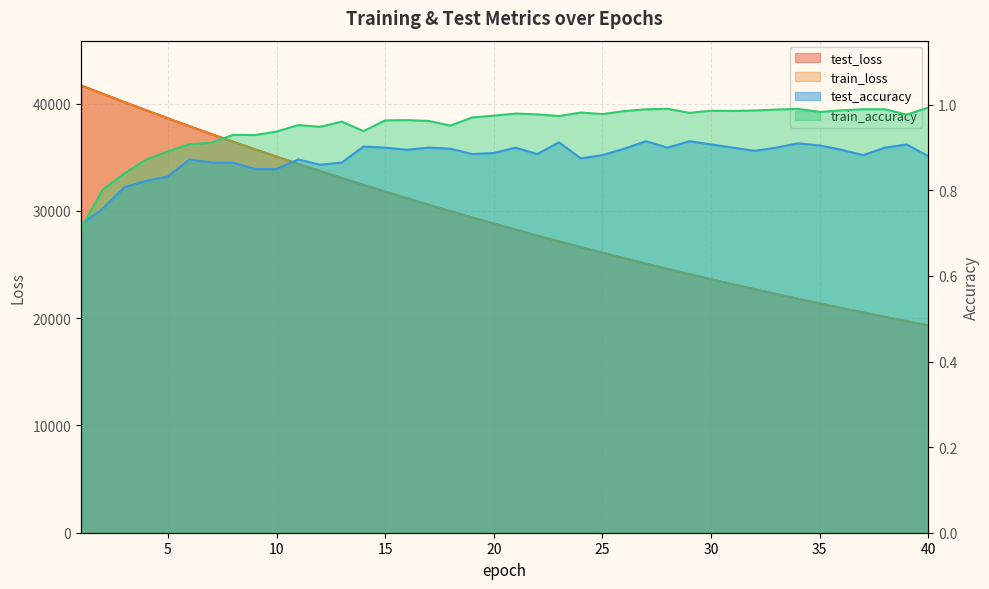

At which category is the sum across all series the highest?

1